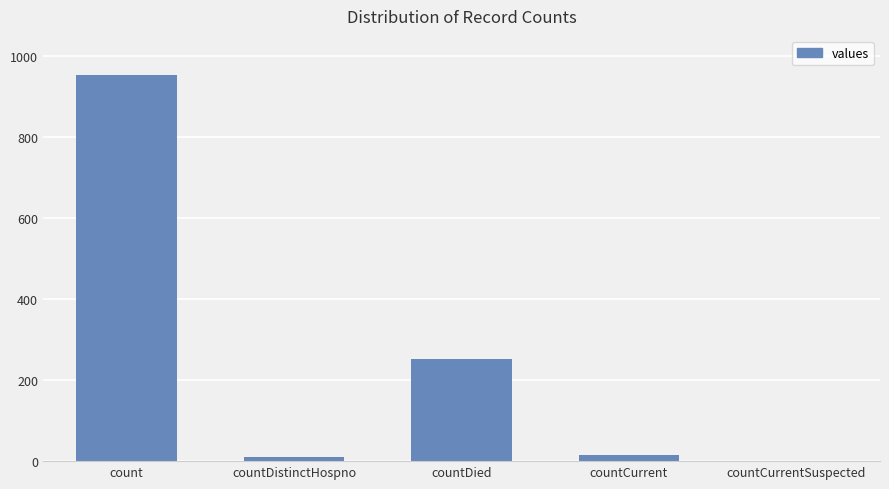

Between countCurrent and count, which is larger?

count